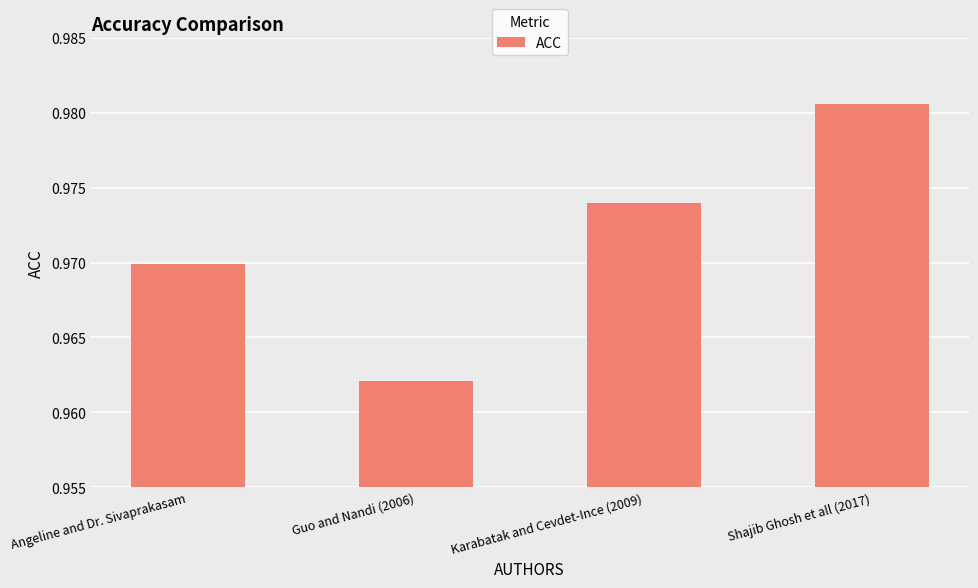

Rank the categories by value from lowest to highest.

Guo and Nandi (2006), Angeline and Dr. Sivaprakasam, Karabatak and Cevdet-Ince (2009), Shajib Ghosh et all (2017)